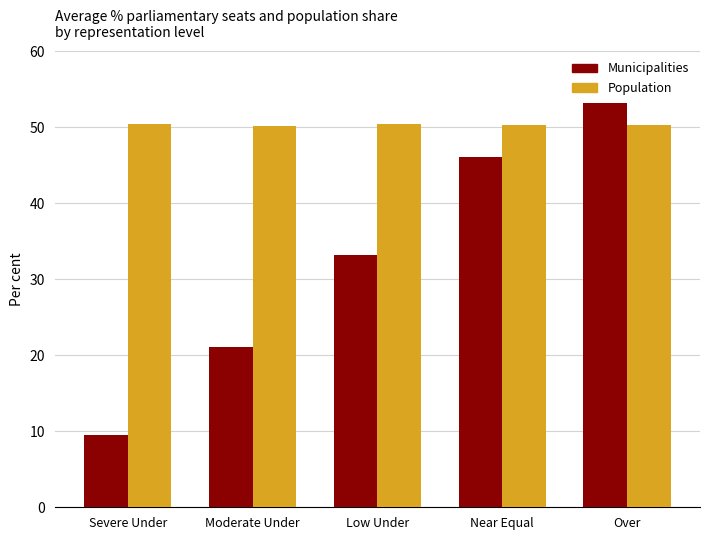

What is the sum of all Population values?

251.6